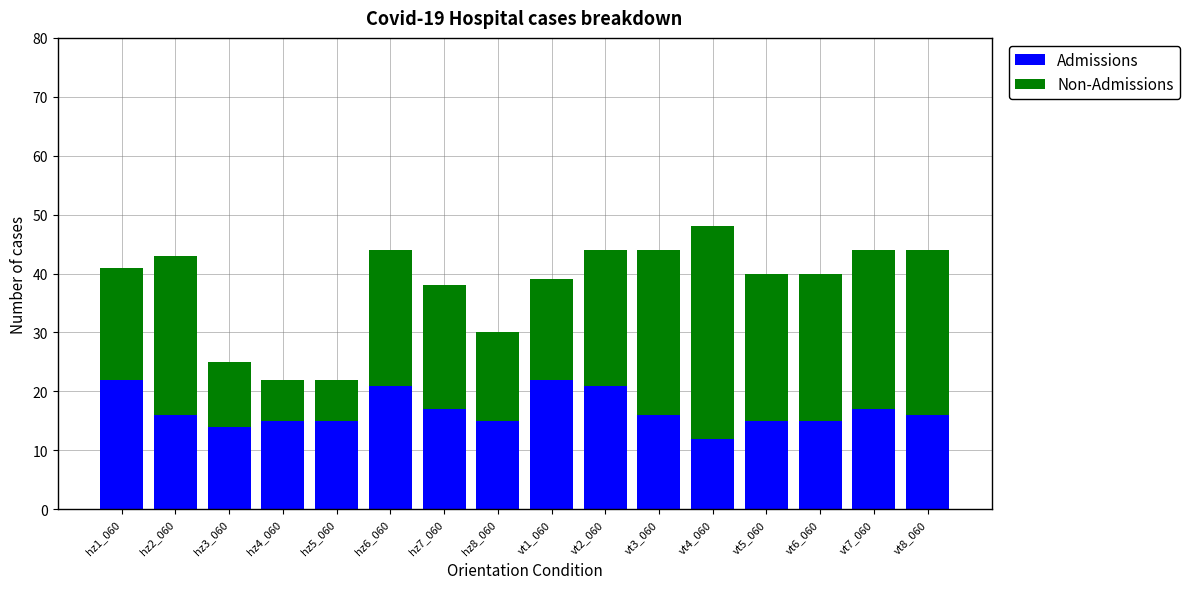

What is the difference between the maximum and minimum values in the Admissions series?

10